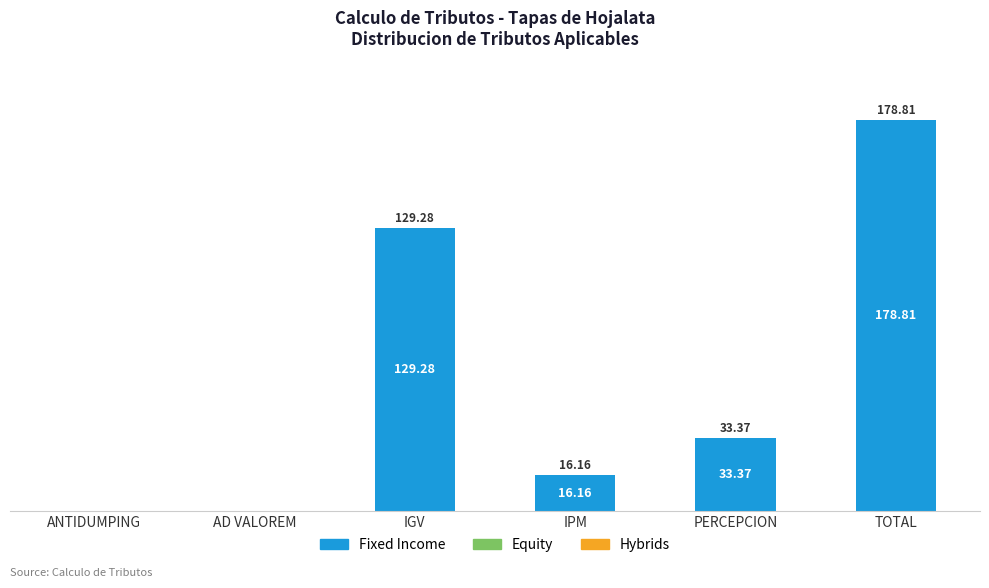

Between AD VALOREM and IGV, which is larger?

IGV